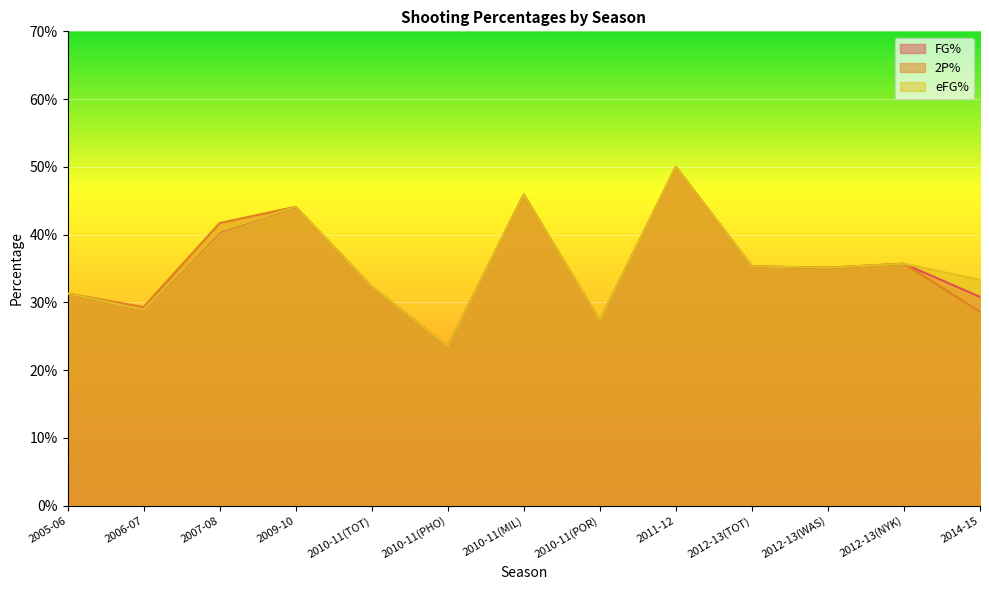

How many FG% values are between 0 and 1?

13